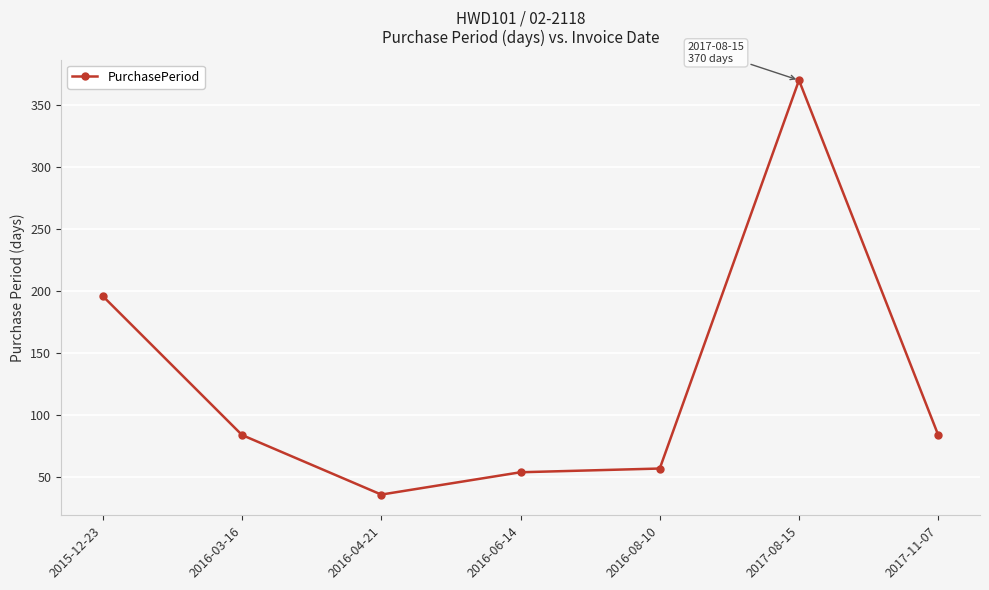

What is the difference between the values at 2017-08-15 and 2016-08-10?

313